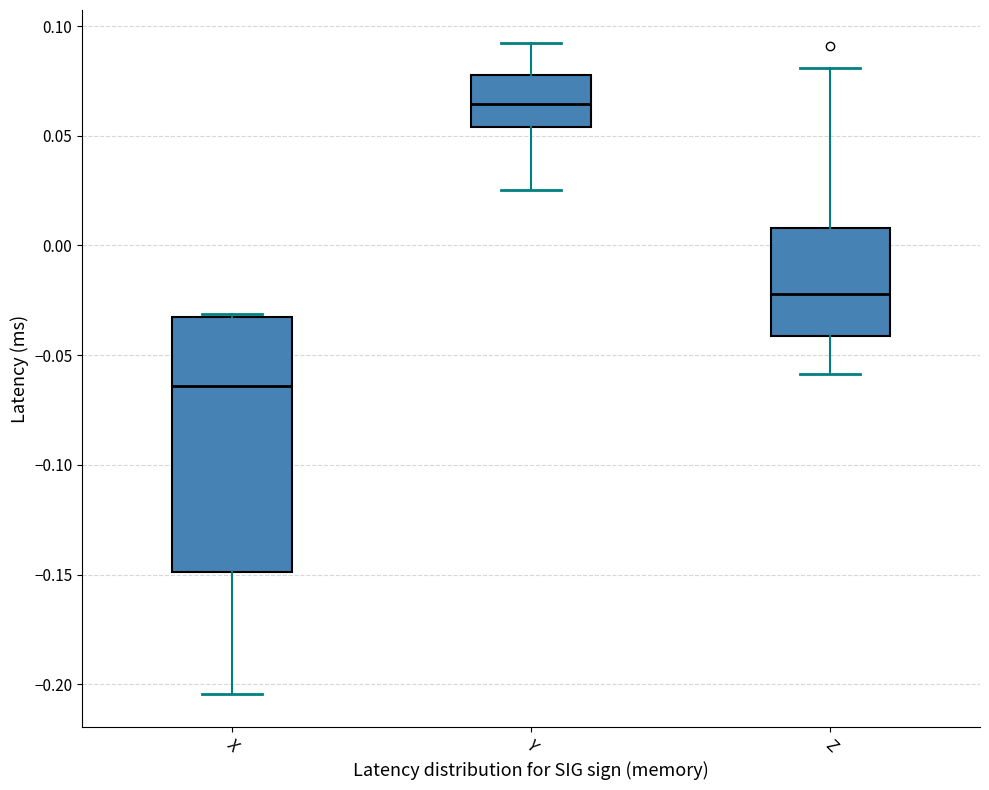

Comparing the boxes themselves (not the whiskers), which one is the tallest?

X